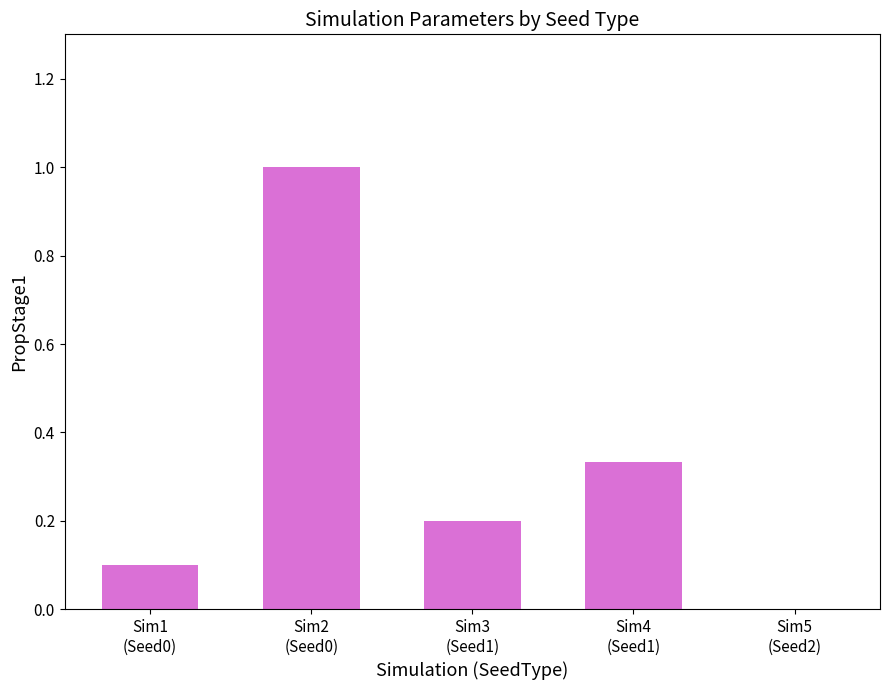

Count the number of categories in the chart.

5